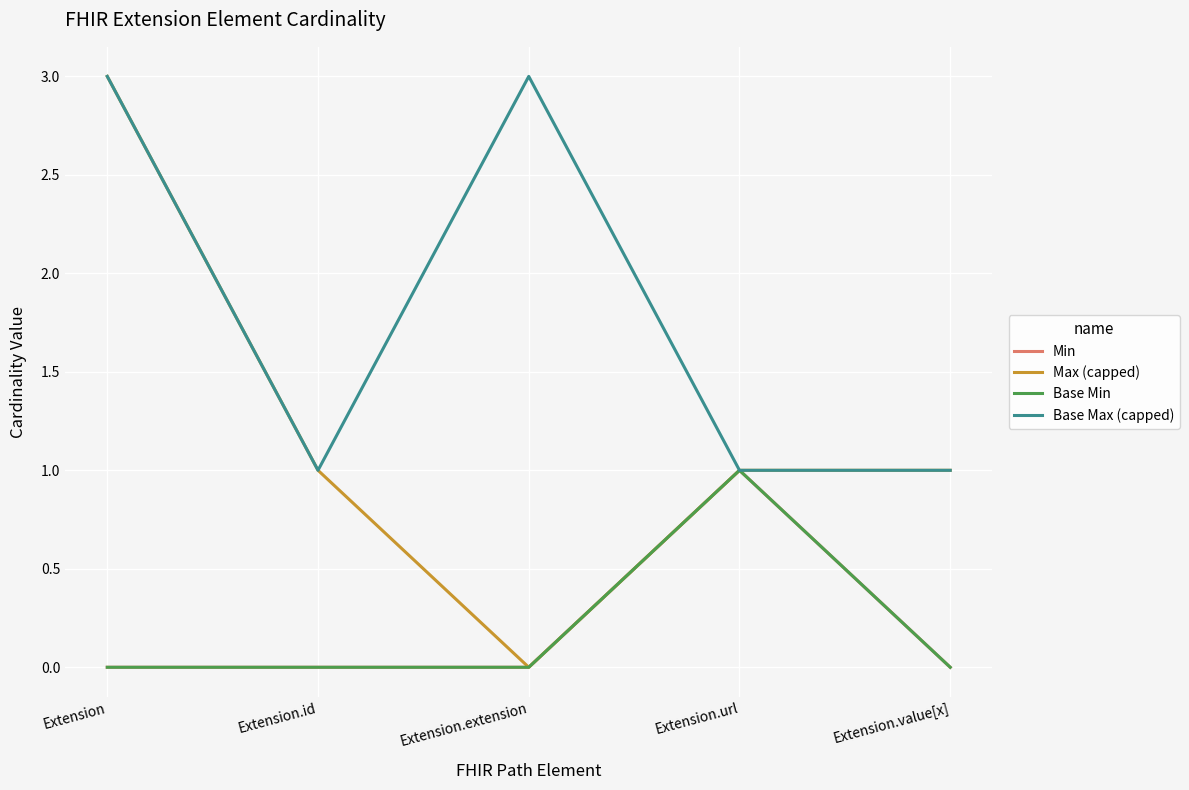

Does the chart display data point markers on the line(s)?

No